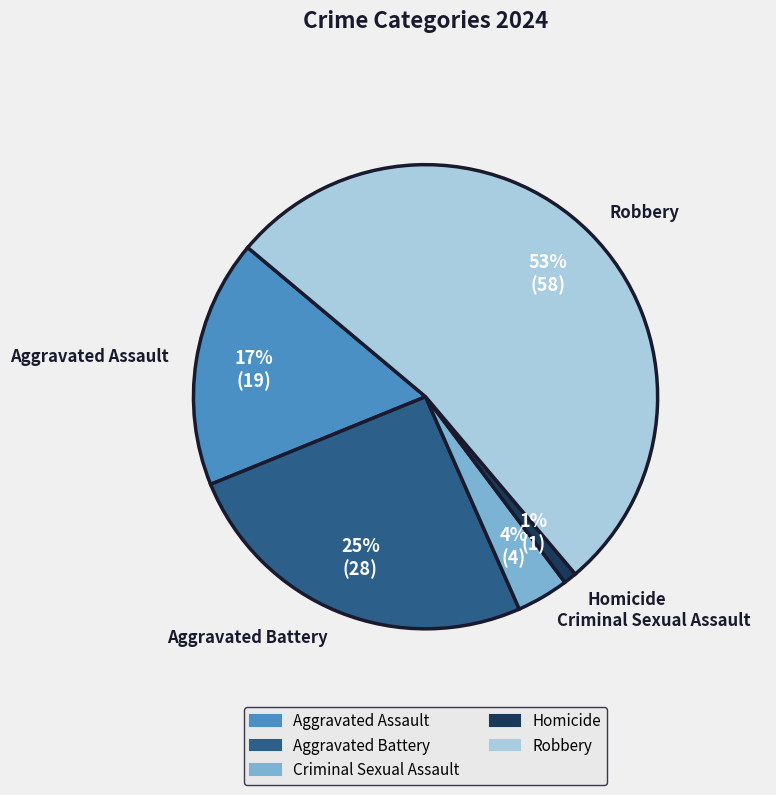

To the nearest percent, what is the difference between the largest and smallest slice percentages?

52%